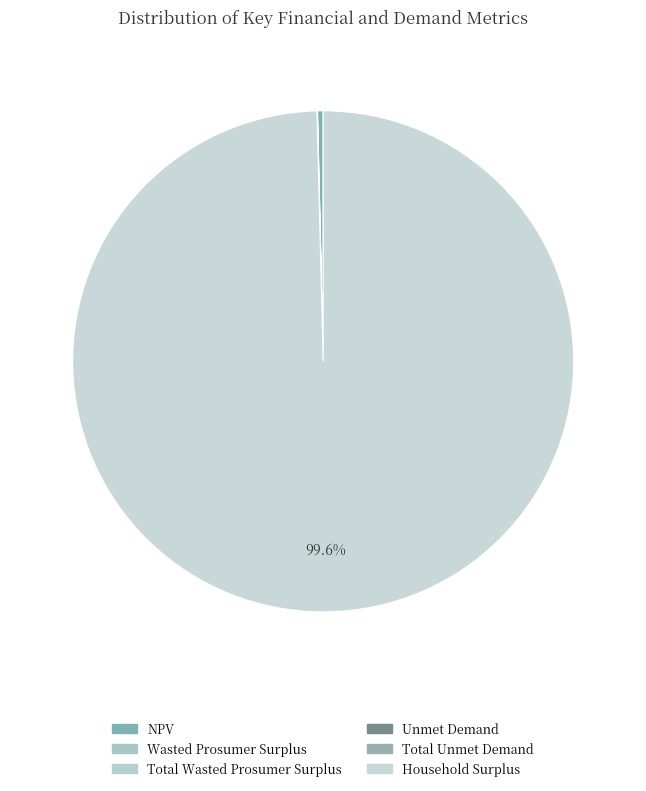

Which slice is the largest?

Household Surplus